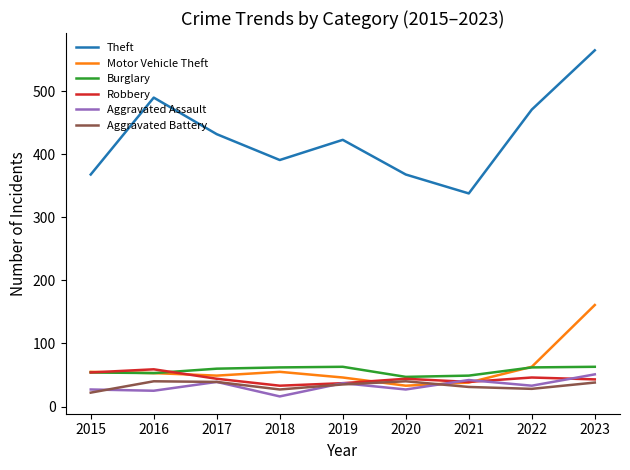

After their last crossing, which series has the higher values: Motor Vehicle Theft or Aggravated Assault?

Motor Vehicle Theft